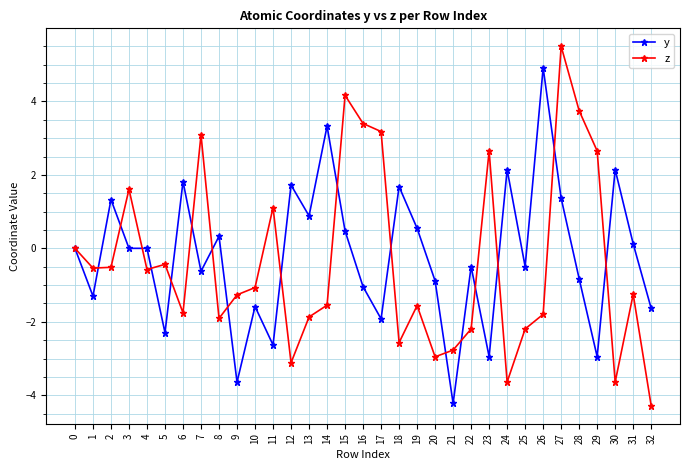

True or false: y has more than 2 points higher than both neighbors.

True